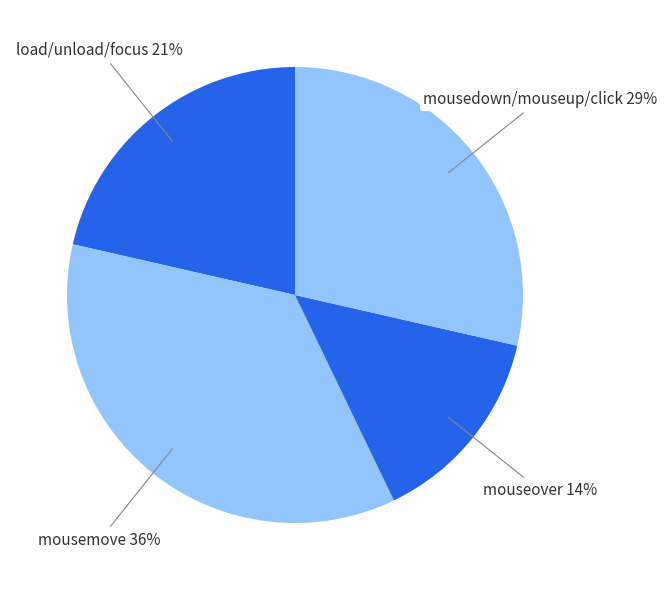

Rank the categories by value from highest to lowest.

mousemove, mousedown/mouseup/click, load/unload/focus, mouseover